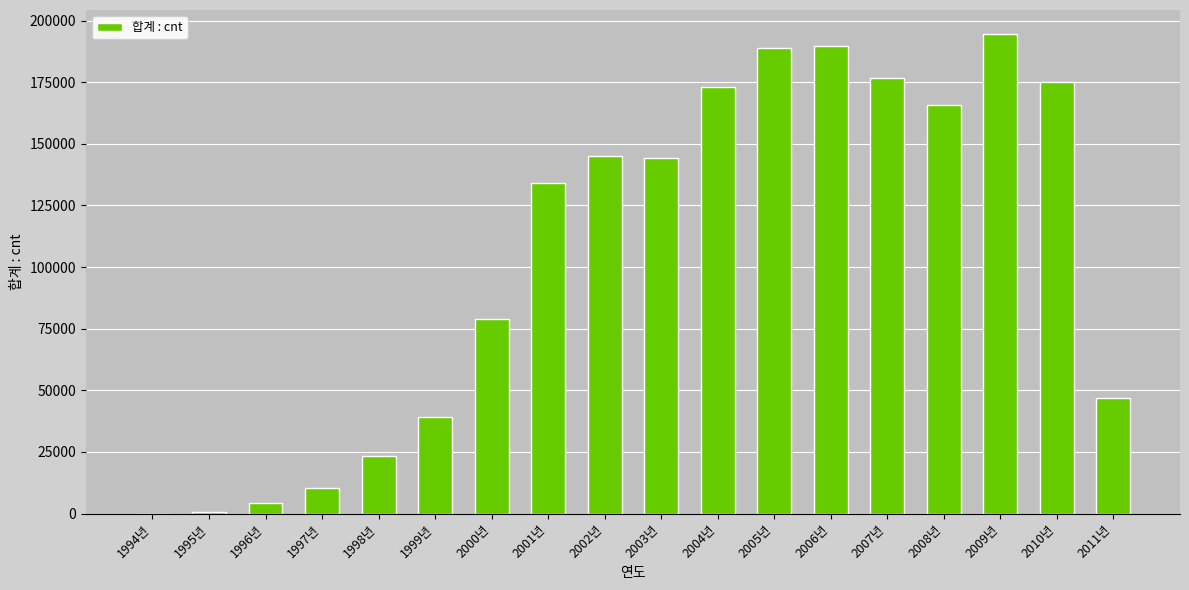

At which label does the data first exceed 144082?

2002년